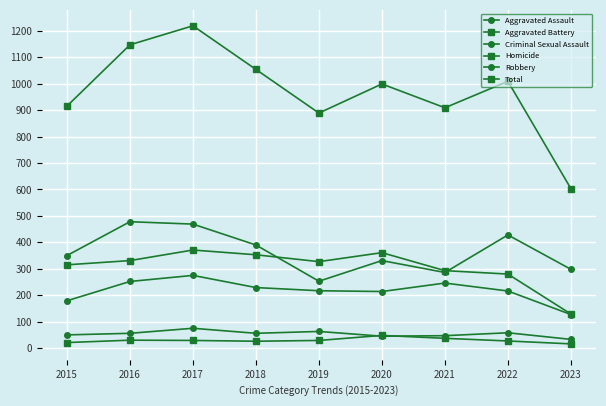

The Criminal Sexual Assault series shows 19 at 2018. True or false?

False